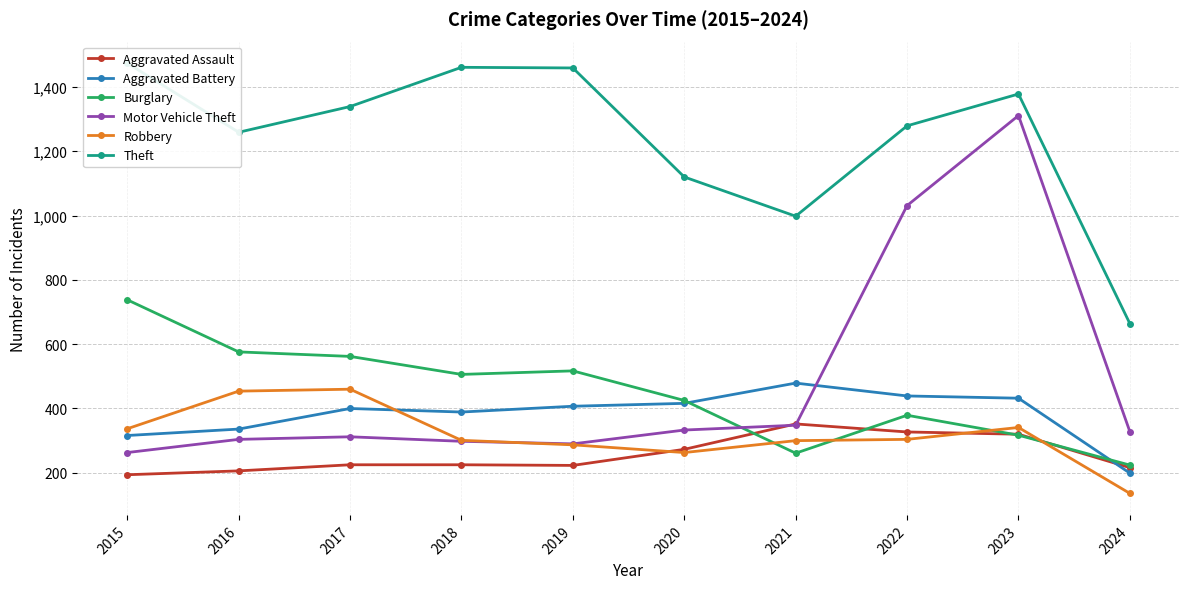

At which label is Theft closest to 1069?

2020